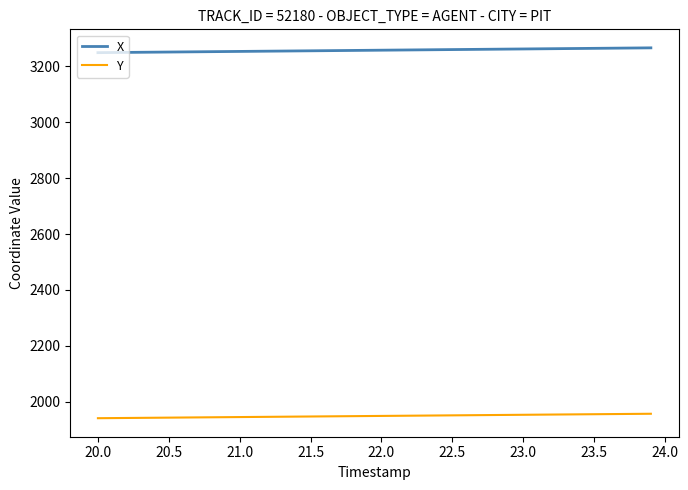

What is the maximum value for Y?

1957.2